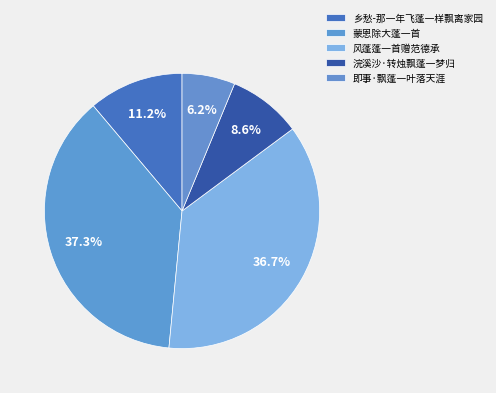

What percentage do 乡愁-那一年飞蓬一样飘离家园 and 蒙恩除大蓬一首 together represent?

48.5%